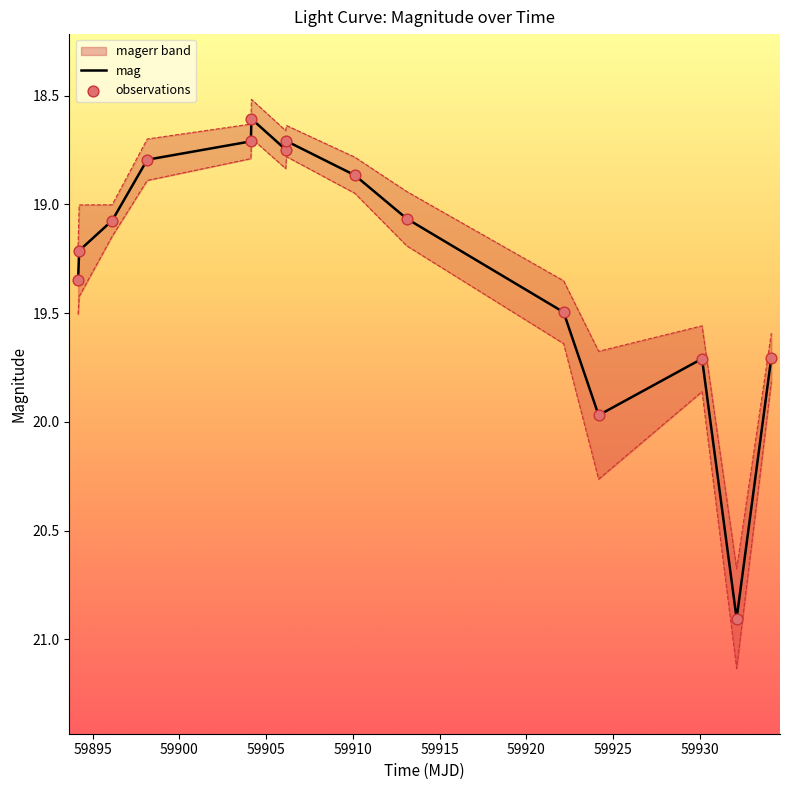

At how many categories does at least one series exceed 19?

9